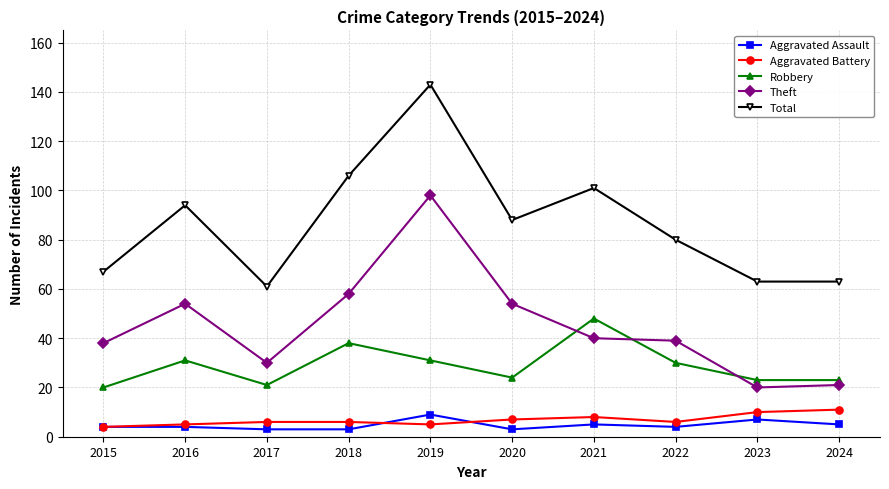

How many interior local peaks does the Total series have?

3